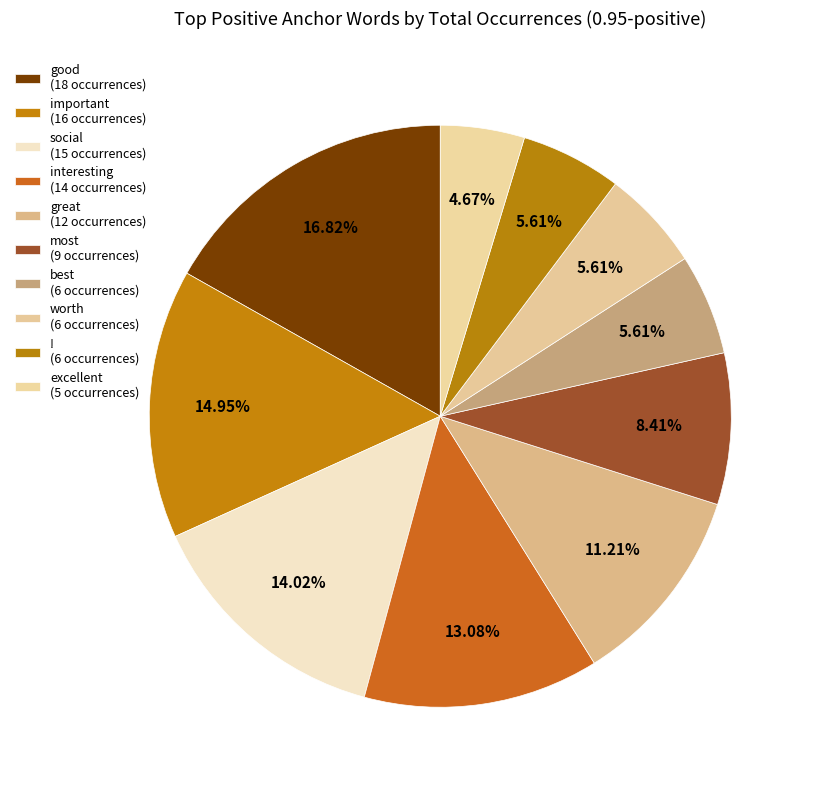

Is there any slice that represents more than half of the pie?

No